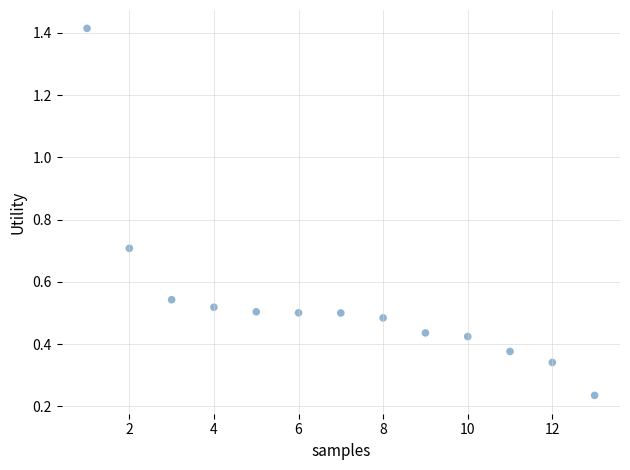

What is the range of X values (max minus min)?

12.0